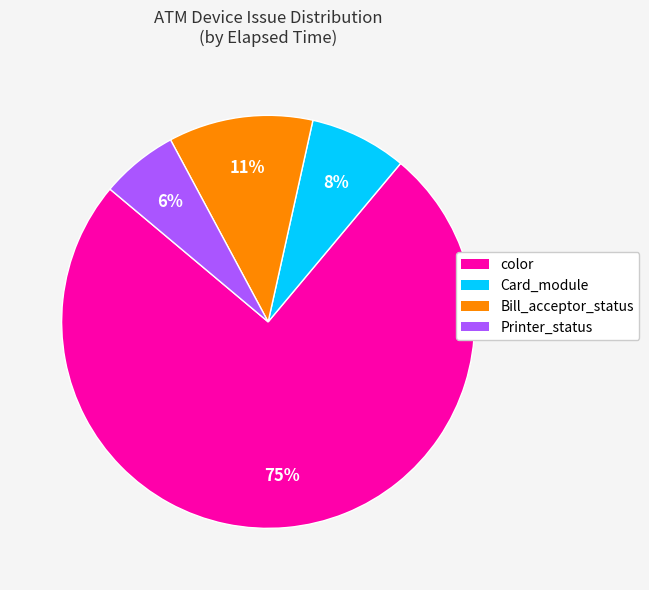

Is there a majority slice in this chart?

Yes